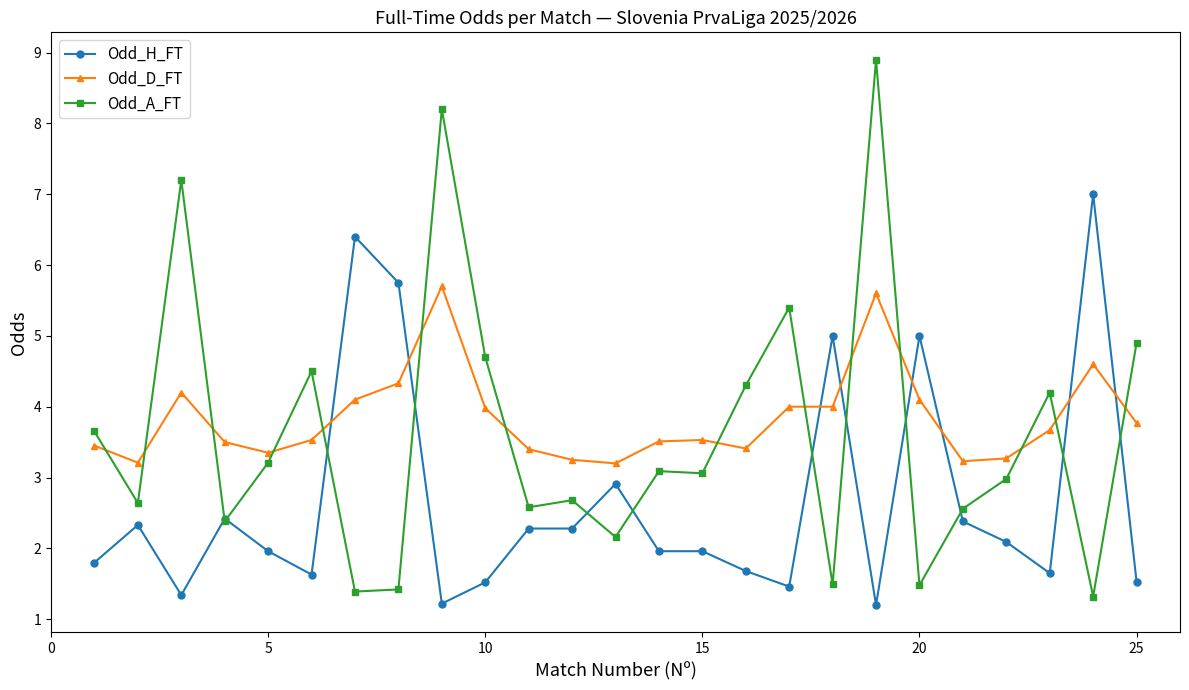

How many intersections are there between Odd_H_FT and Odd_D_FT?

8